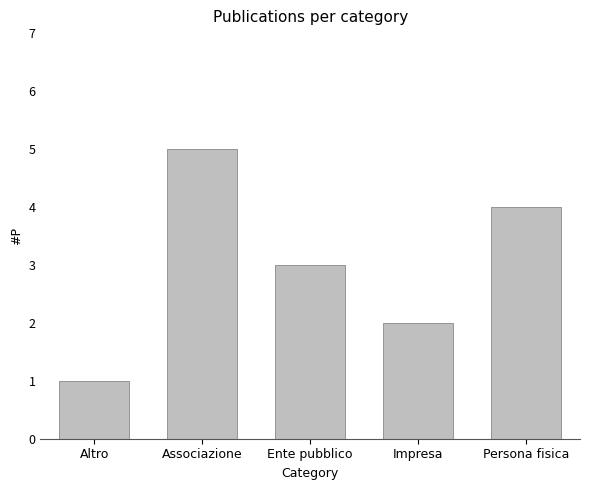

Where does the data first go above 3?

Associazione